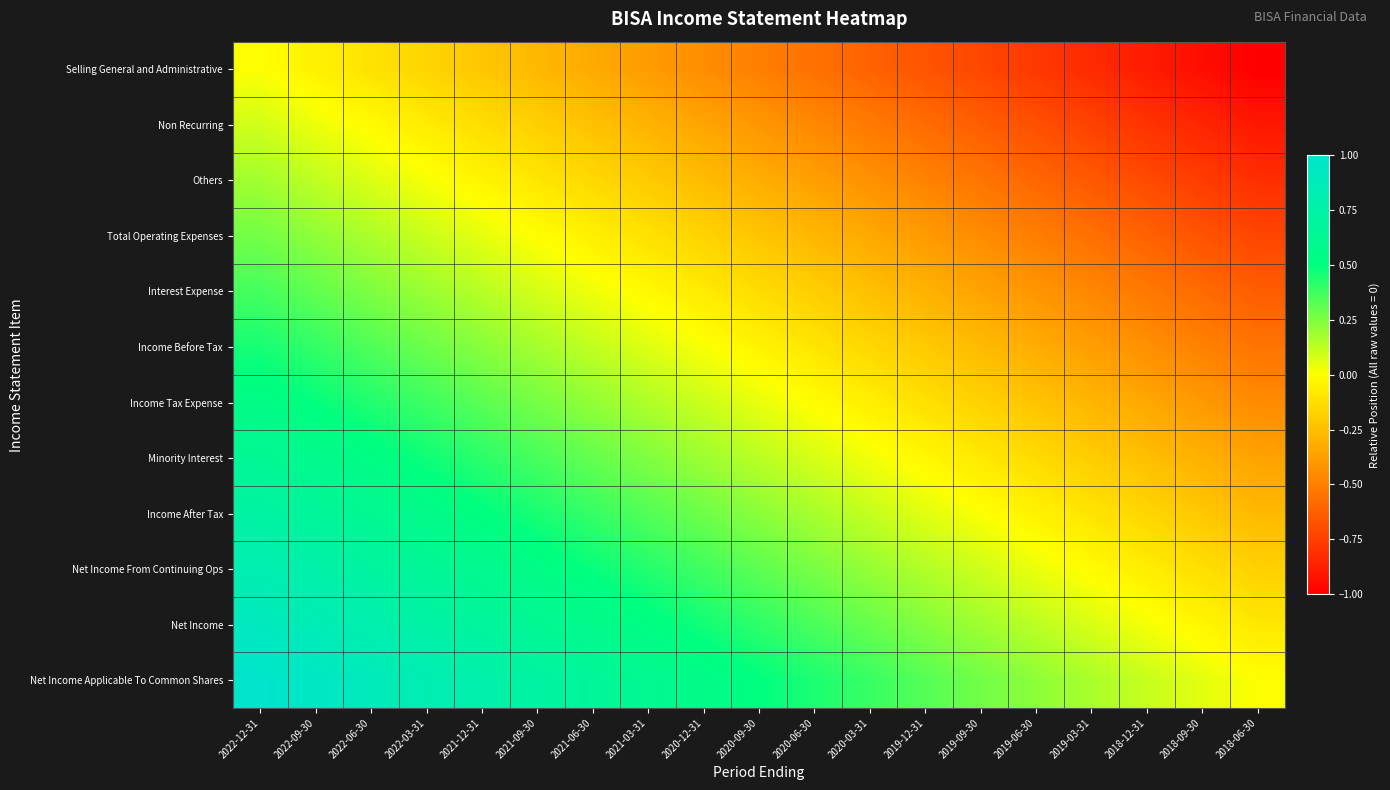

What is the maximum value shown in the chart?

1.0